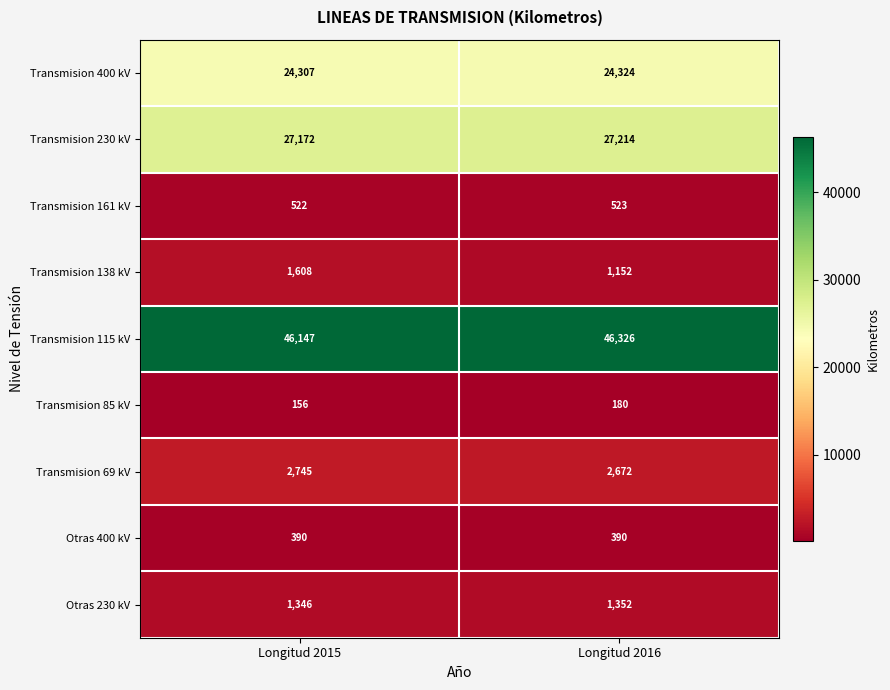

At Longitud 2015, list the series in order from smallest to largest.

Transmision 85 kV, Otras 400 kV, Transmision 161 kV, Otras 230 kV, Transmision 138 kV, Transmision 69 kV, Transmision 400 kV, Transmision 230 kV, Transmision 115 kV